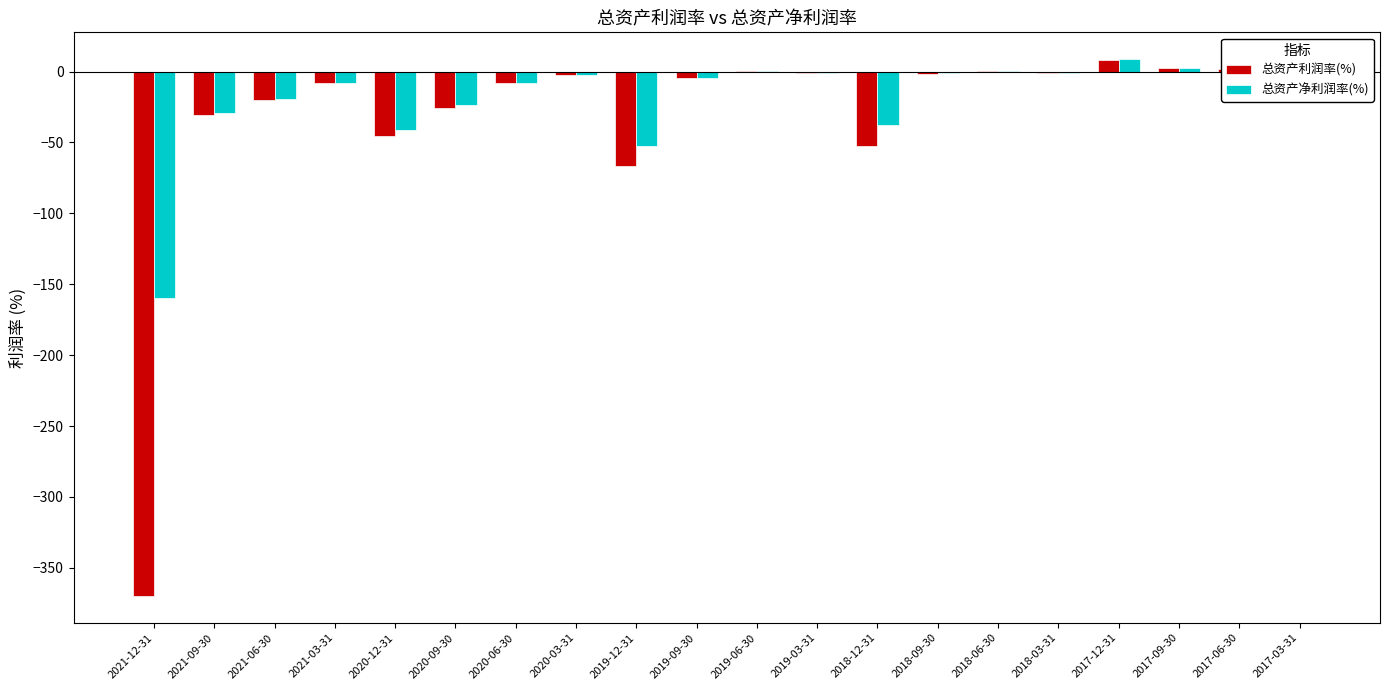

True or false: 总资产利润率(%) has a value of -140.4 at 2021-12-31.

False